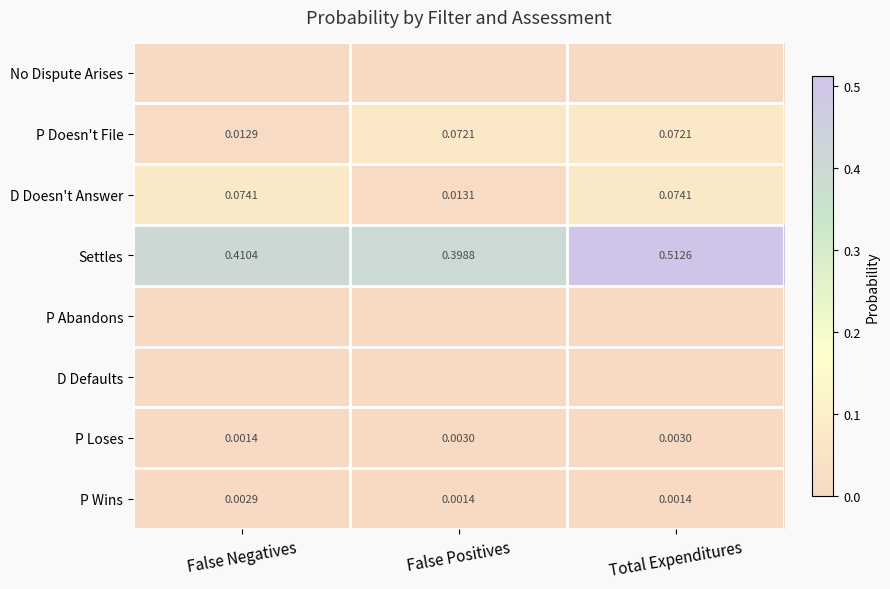

Where is P Loses nearest to the value 0?

False Negatives